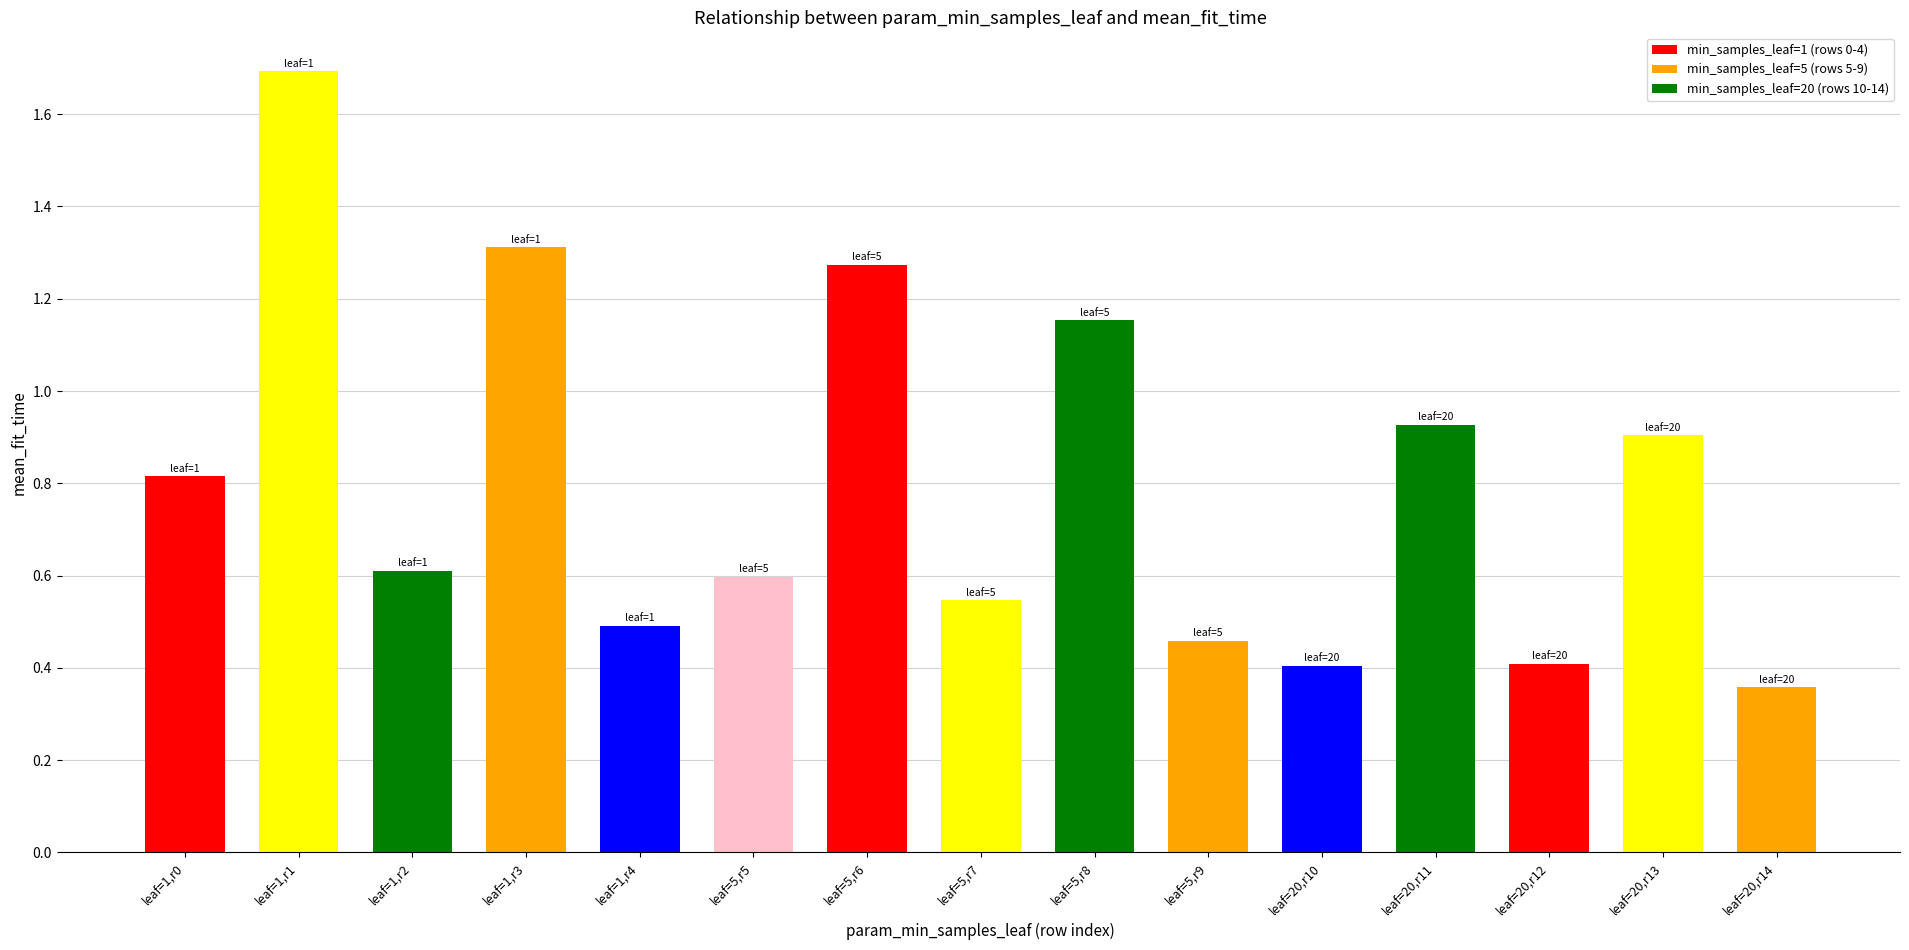

What is the label of the 13th bar from the left?

leaf=20,r12